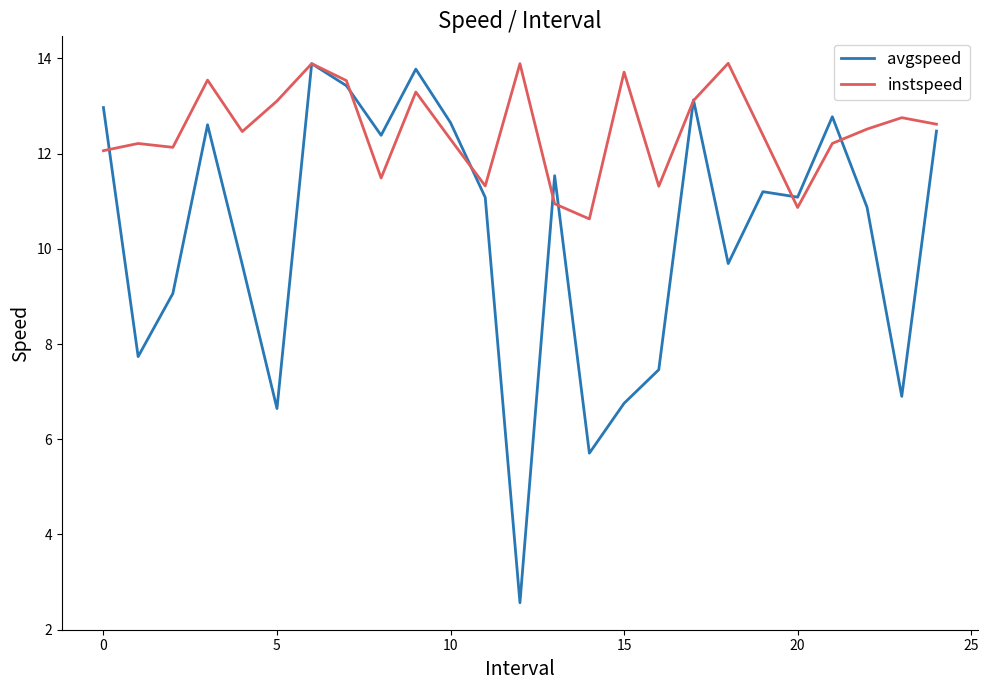

How many lines are shown in the chart?

2